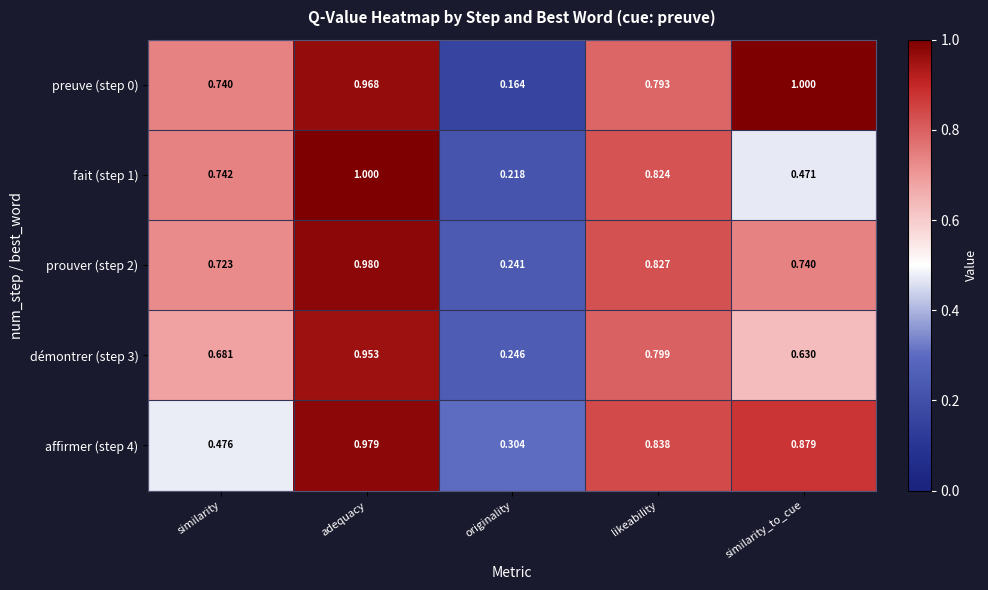

Which category has the highest value in the preuve (step 0) series?

similarity_to_cue